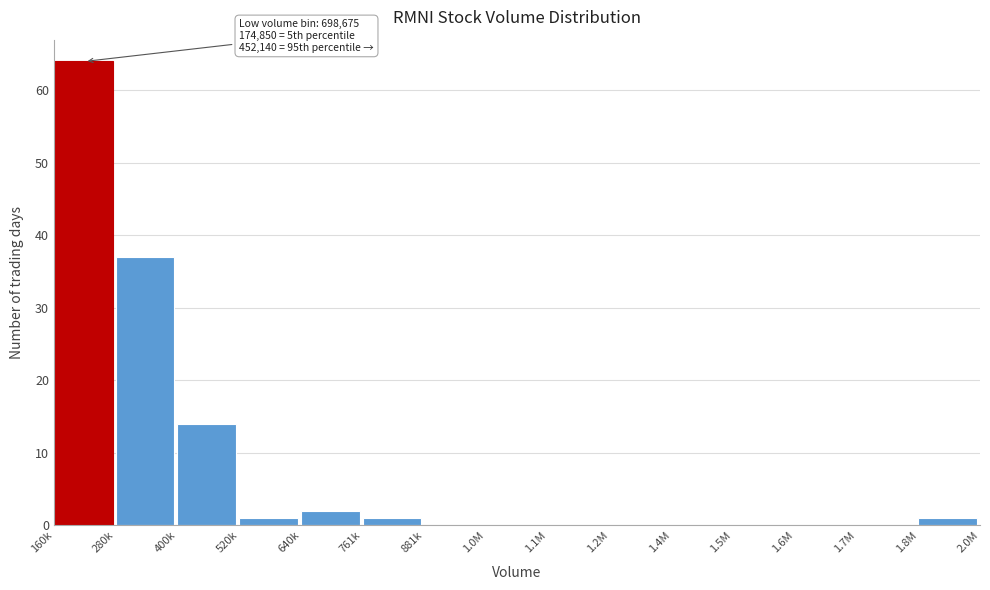

Reading left to right, transcribe all the data shown in this chart.

160k=64	280k=37	400k=14	520k=1	640k=2	761k=1	881k=0	1.0M=0	1.1M=0	1.2M=0	1.4M=0	1.5M=0	1.6M=0	1.7M=0	1.8M=1